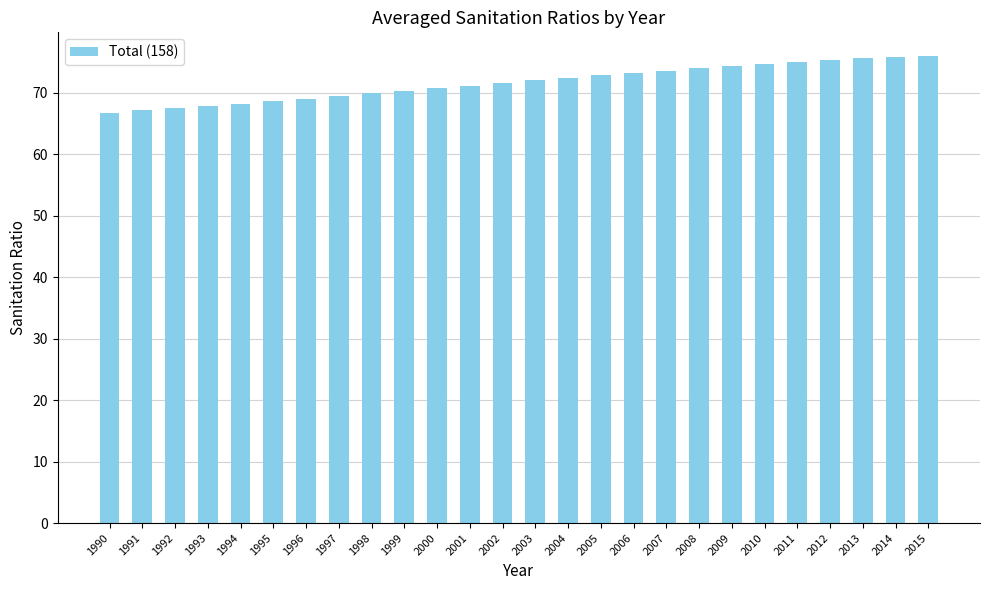

What is the value of the 14th bar from the left?

72.0